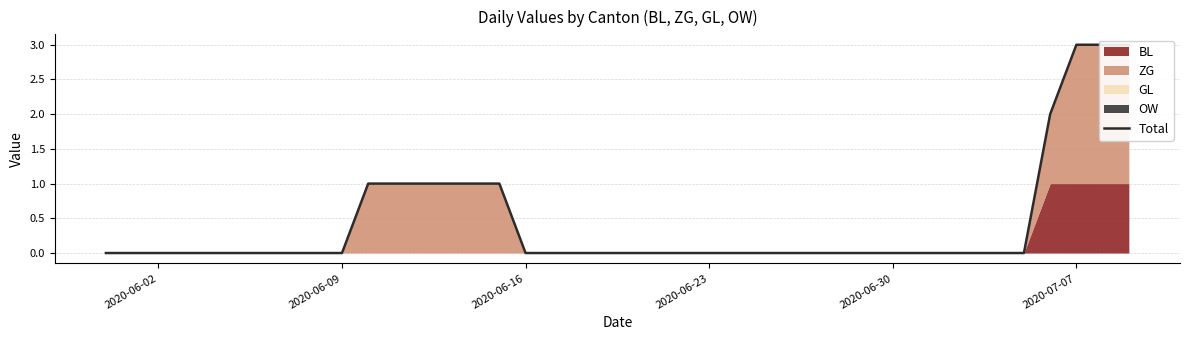

True or false: the data has more than 2 interior local peaks.

False